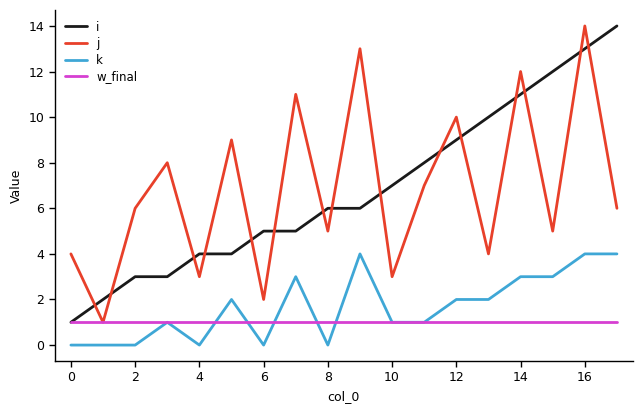

What is the maximum value shown in the chart?

14